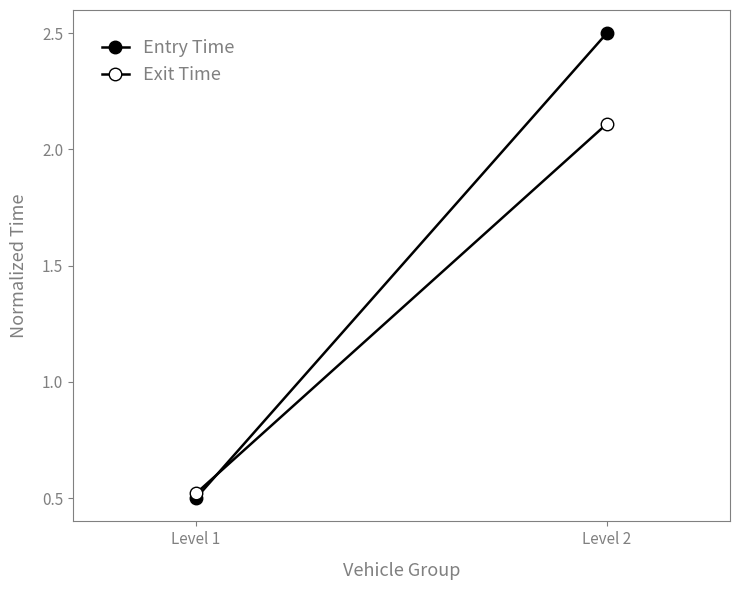

What is the value of the Exit Time point at the 2nd from the left?

2.1